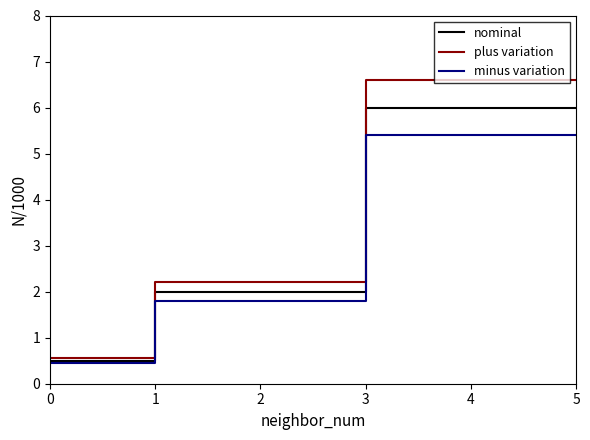

True or false: plus variation has more than 0 points higher than both neighbors.

False